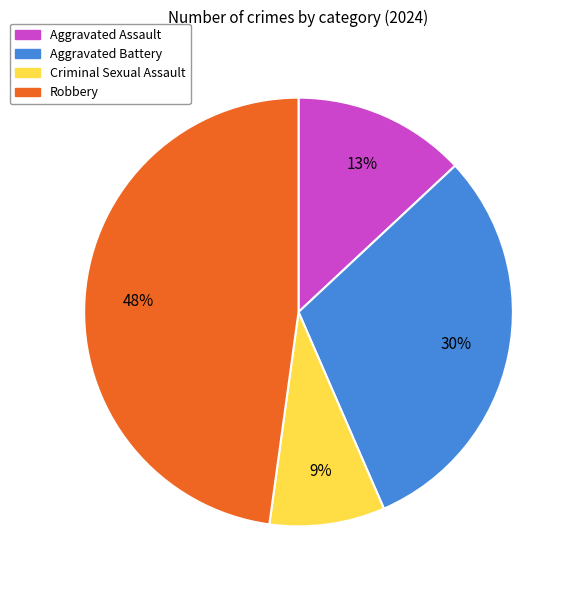

Count the number of slices in the pie.

4